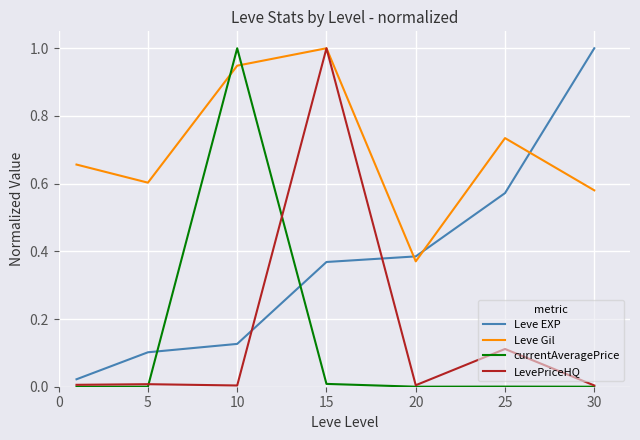

Which series has the largest total across all categories?

Leve Gil